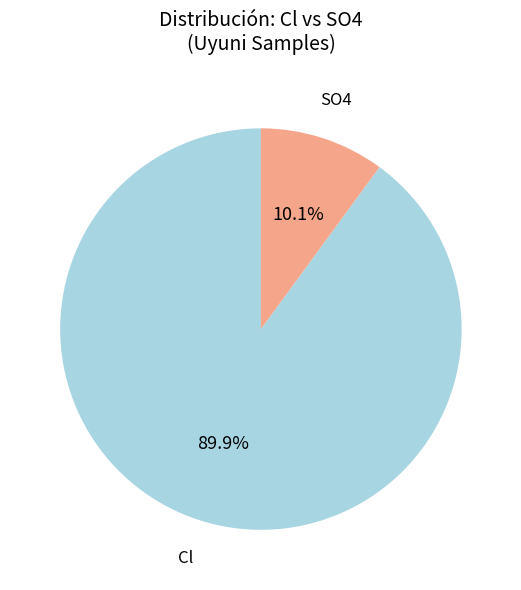

How many segments does this pie chart have?

2